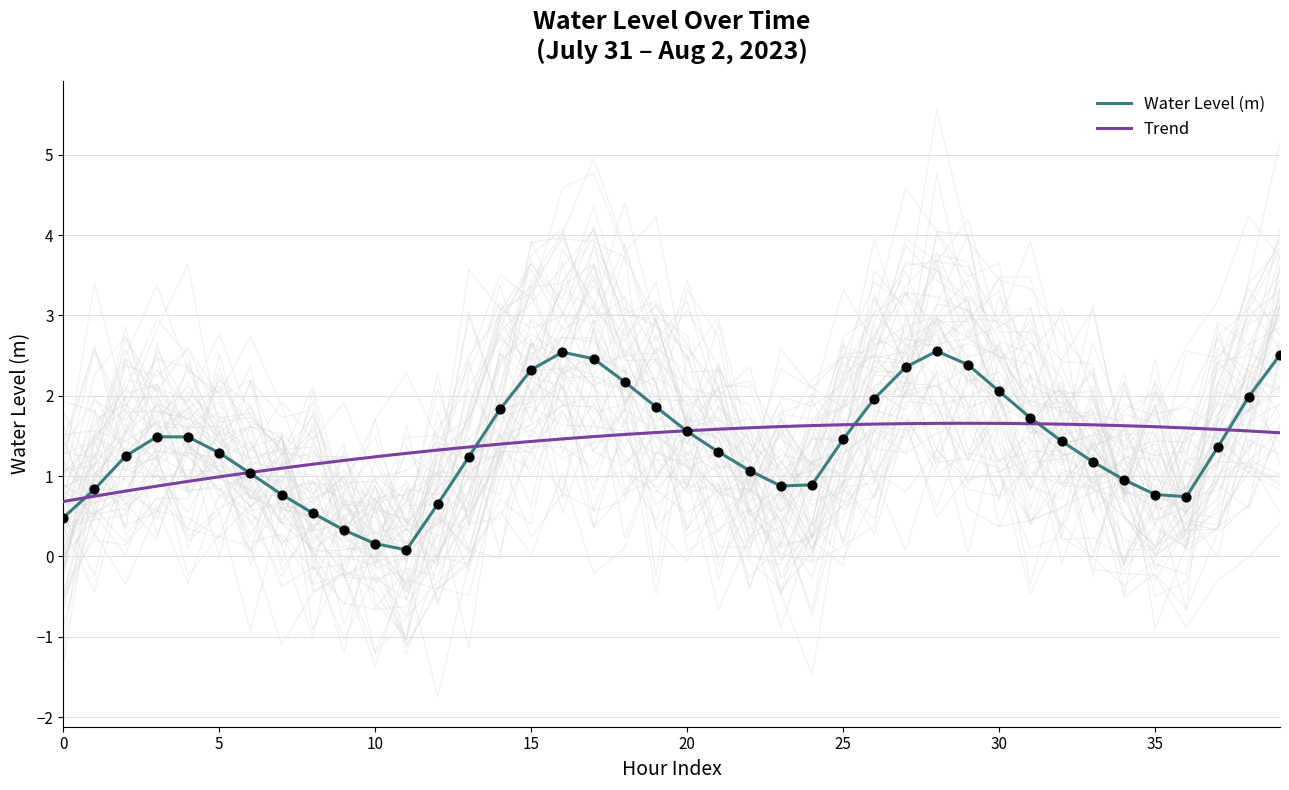

What are all the series names shown in the legend?

Water Level (m), Trend